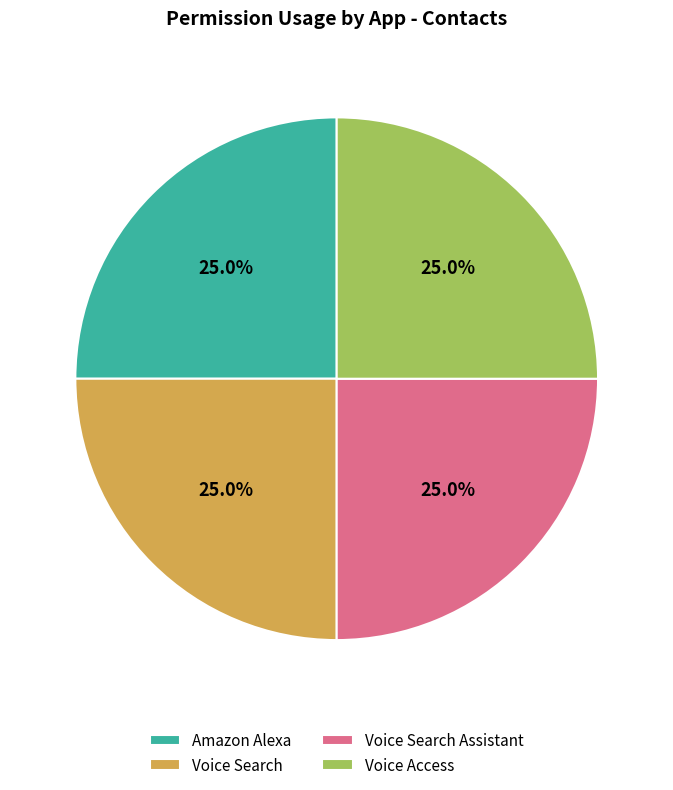

To the nearest percent, what is the difference between the largest and smallest slice percentages?

0%